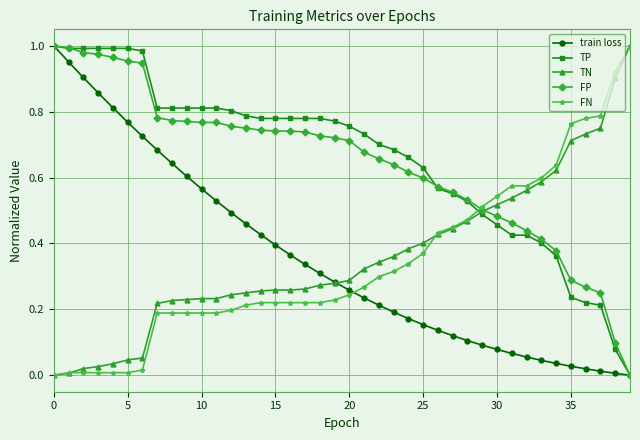

True or false: train loss and TN intersect in this chart.

True